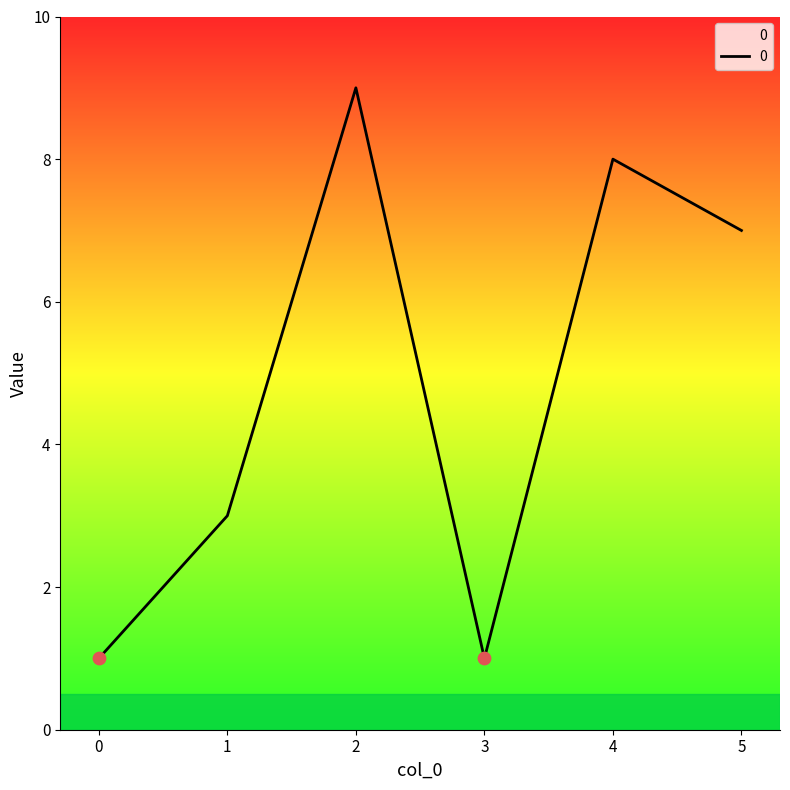

What is the change in value from 1 to 5?

+4